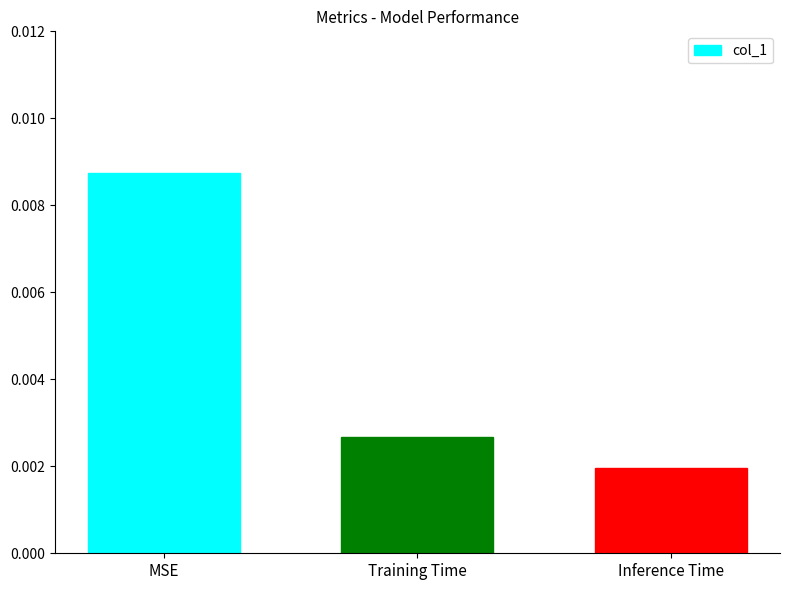

Between Training Time and MSE, which is larger?

MSE